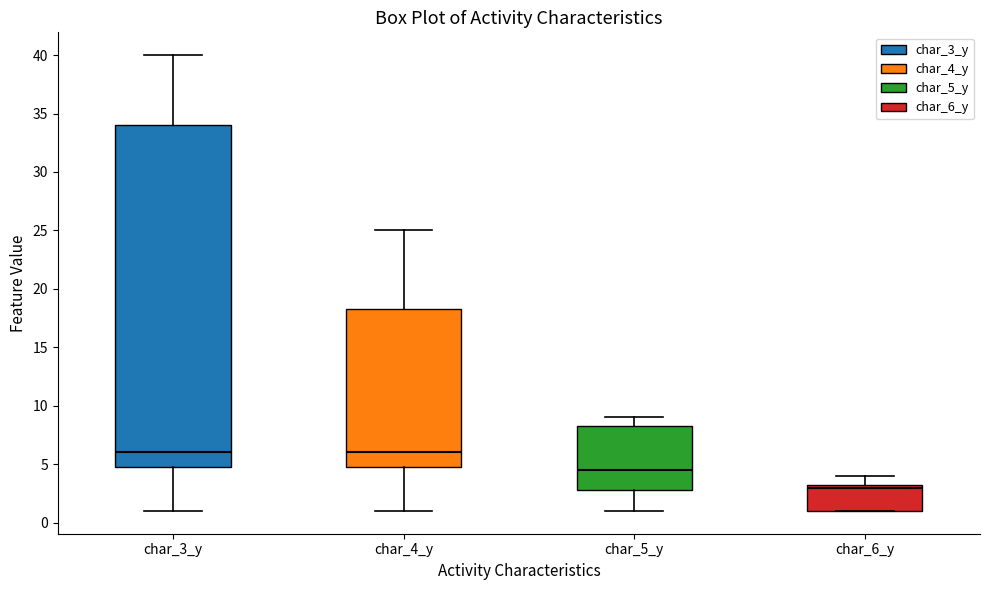

Reading left to right, transcribe this box plot: for each box, give where its median line is, the range the box spans, and where its two whiskers end, as read against the y-axis. The values are not printed on the chart, so give them approximately, as read against the axis.

char_3_y: median 6.0, box 5.0 to 34.0, whiskers 1.0 to 40.0
char_4_y: median 6.0, box 5.0 to 18.5, whiskers 1.0 to 25.0
char_5_y: median 4.5, box 3.0 to 8.5, whiskers 1.0 to 9.0
char_6_y: median 3.0, box 1.0 to 3.5, whiskers 1.0 to 4.0